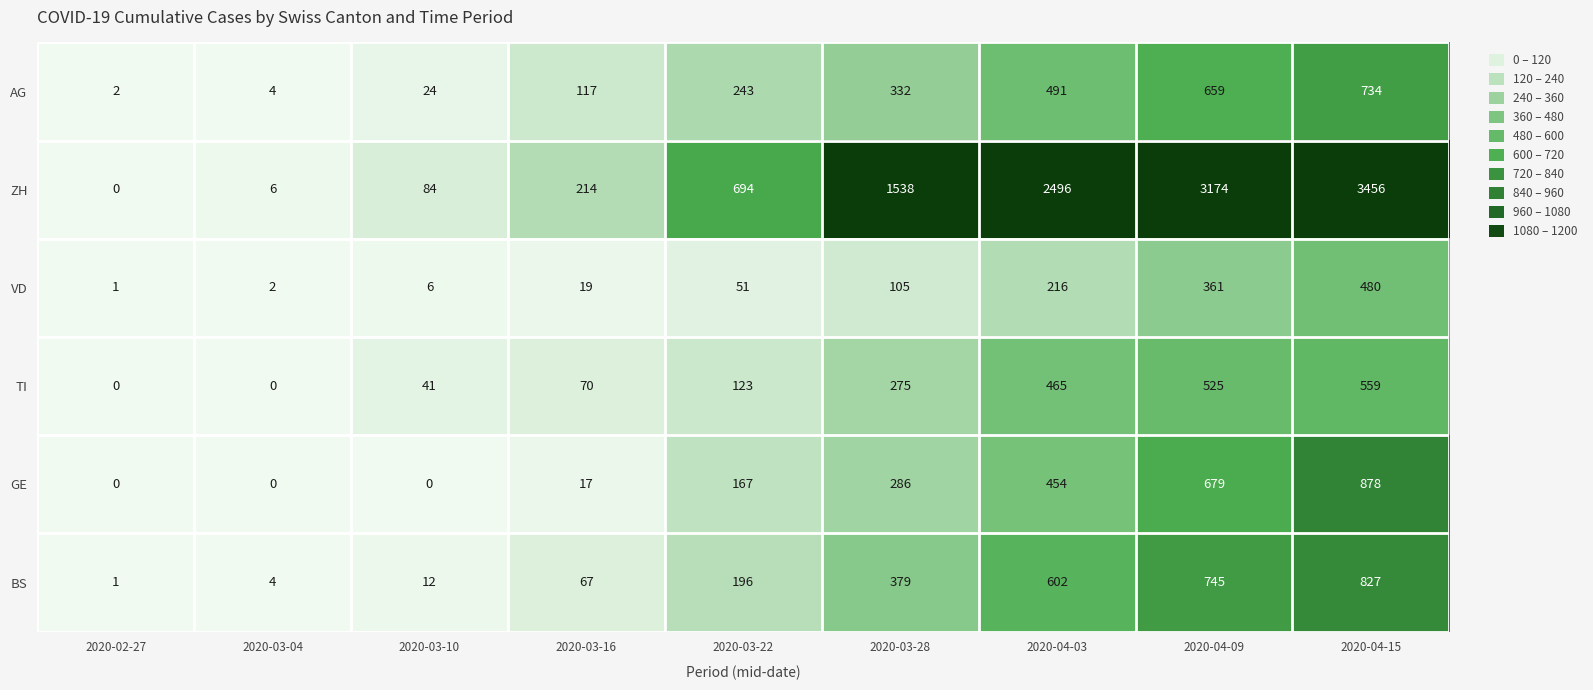

What is the maximum value shown in the chart?

3456